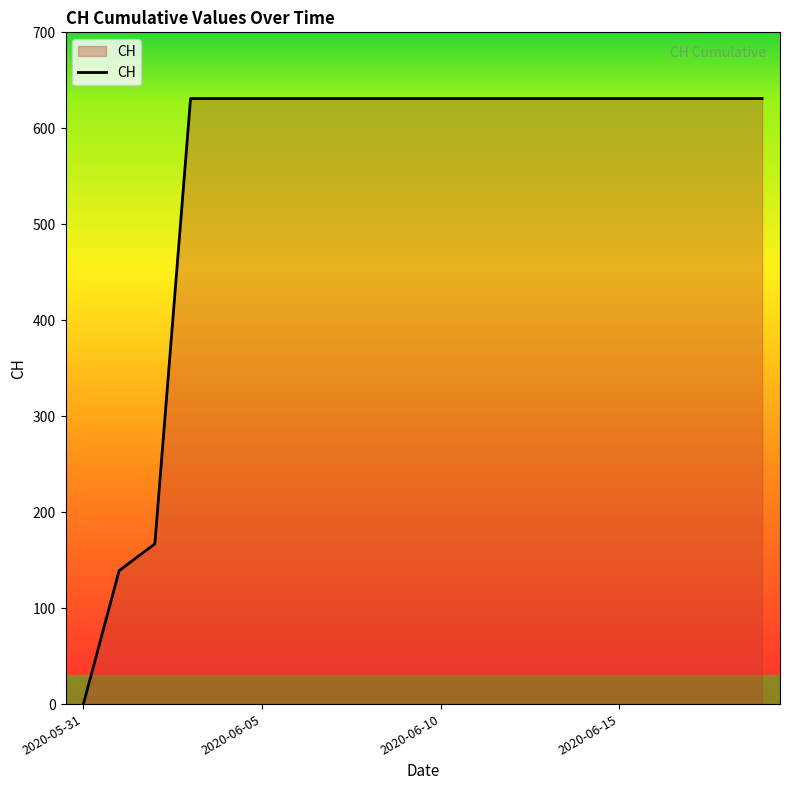

What is the difference between the maximum and minimum values?

631